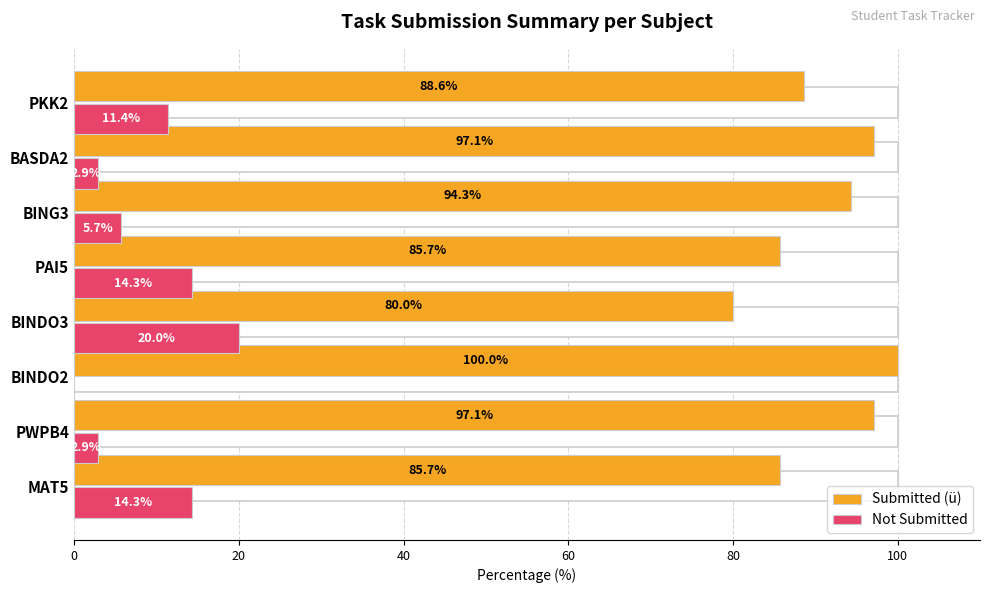

Between BINDO3 and PKK2, which series saw the biggest shift?

Not Submitted